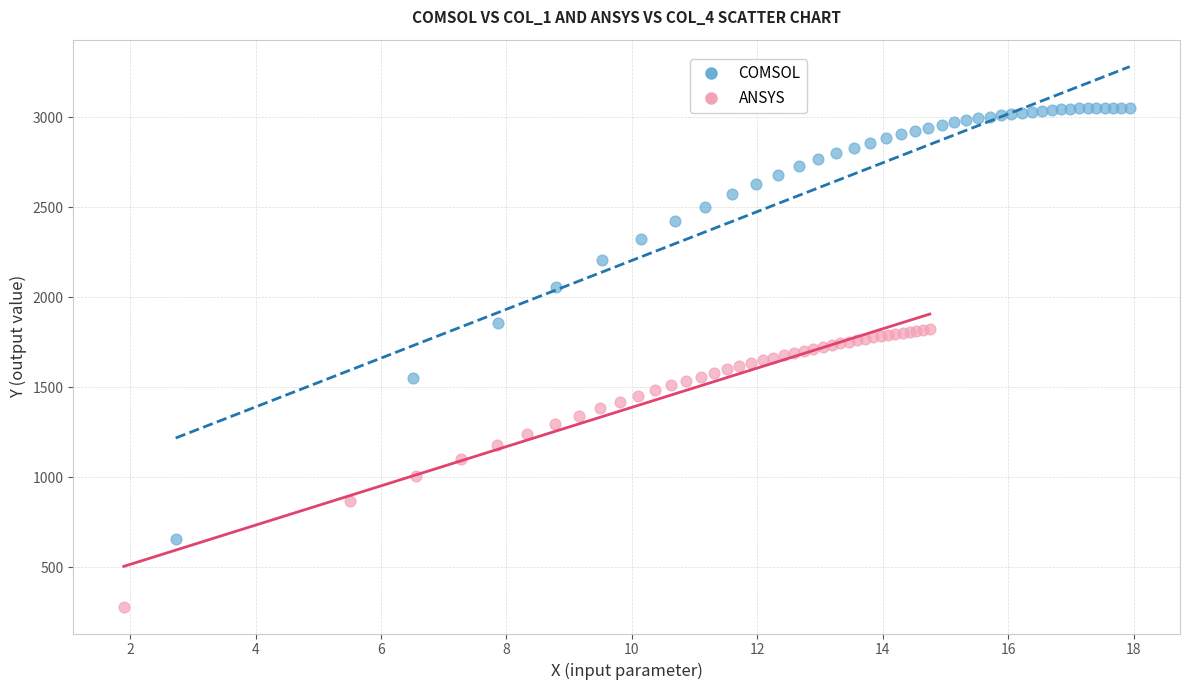

Which series contains the lowest Y value?

ANSYS